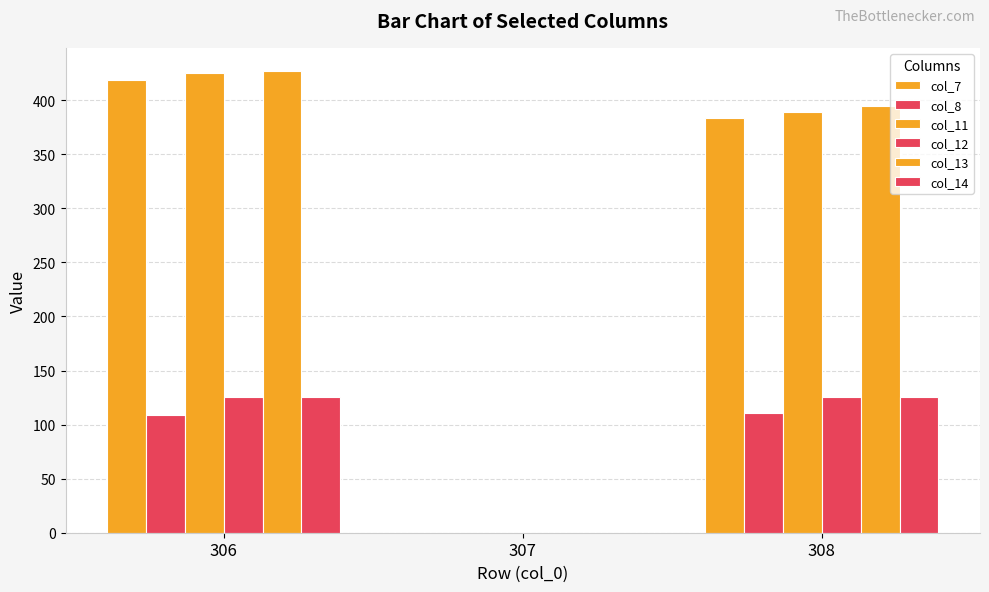

How many series are shown in this chart?

6